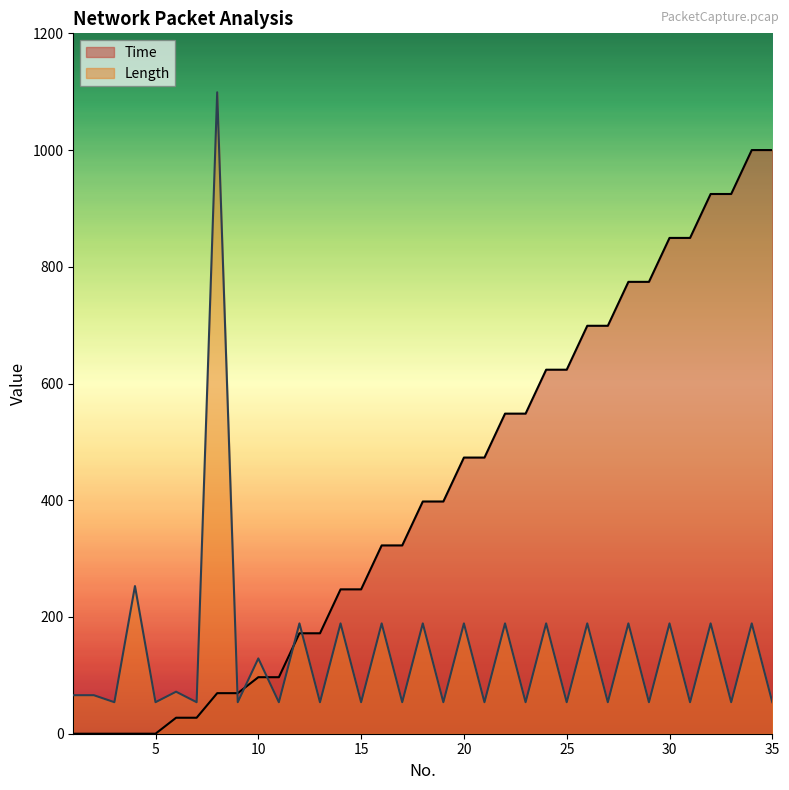

Between which two adjacent categories do Time and Length first intersect?

8 and 9